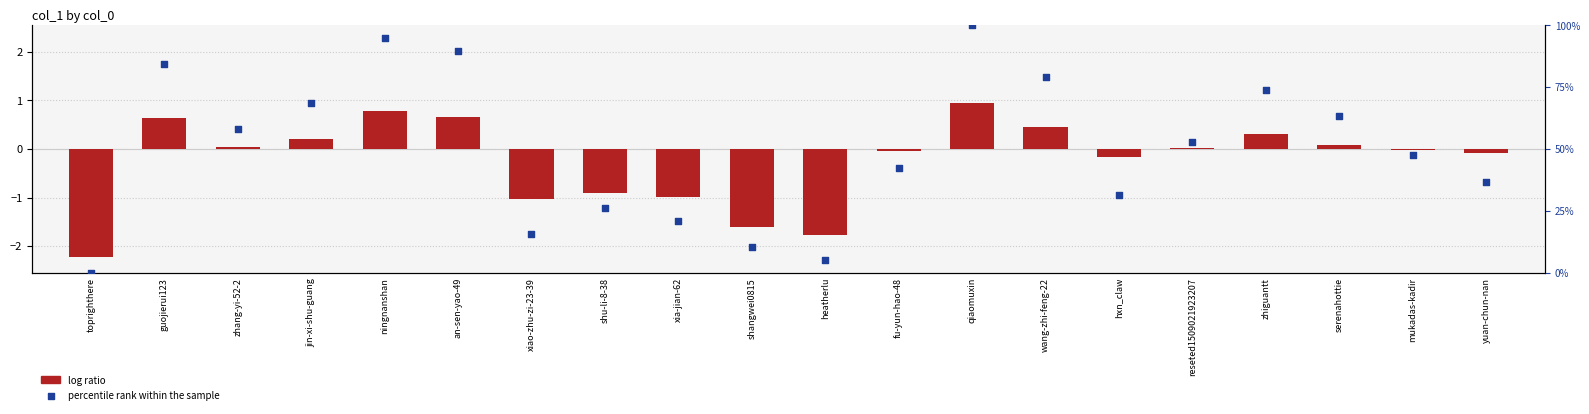

What is the total value across all series at zhang-yi-52-2?

57.9